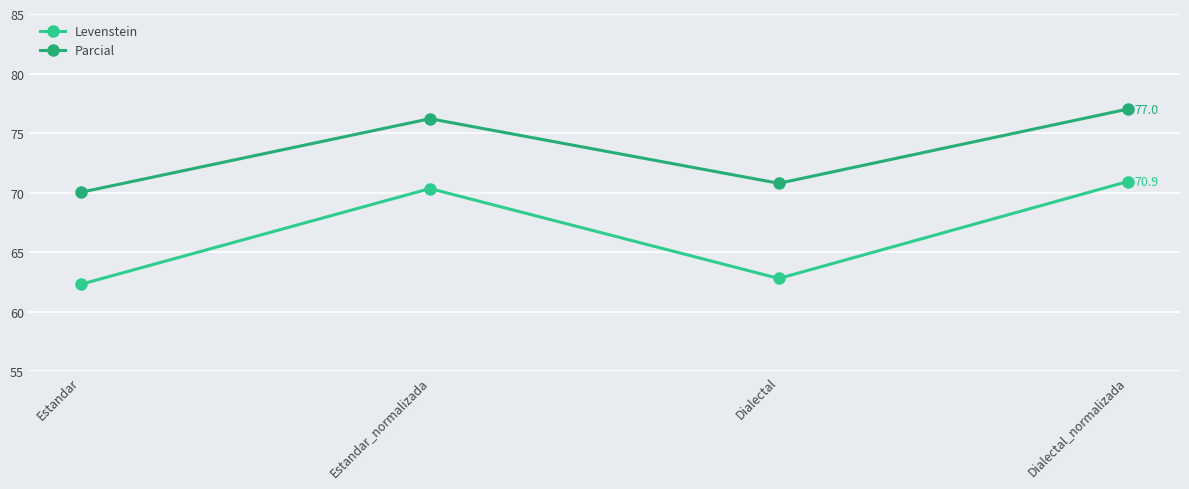

What are all the series names shown in the legend?

Levenstein, Parcial